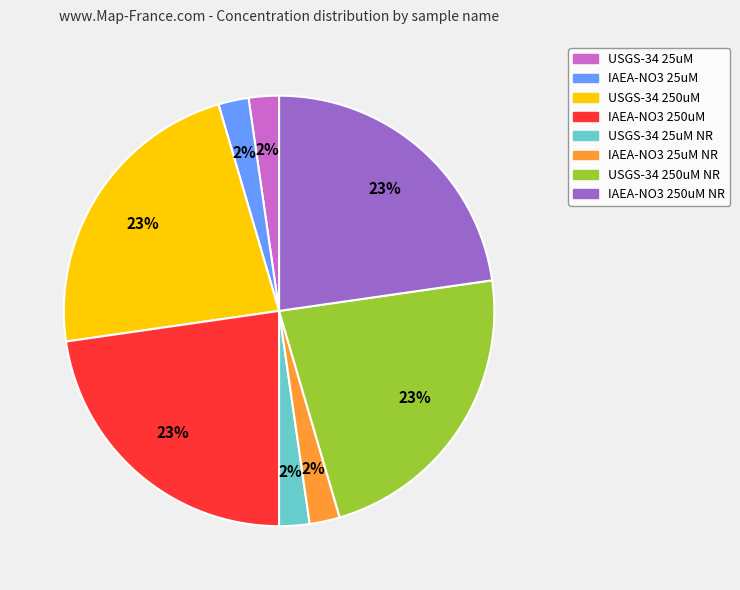

Is there any slice that represents more than half of the pie?

No